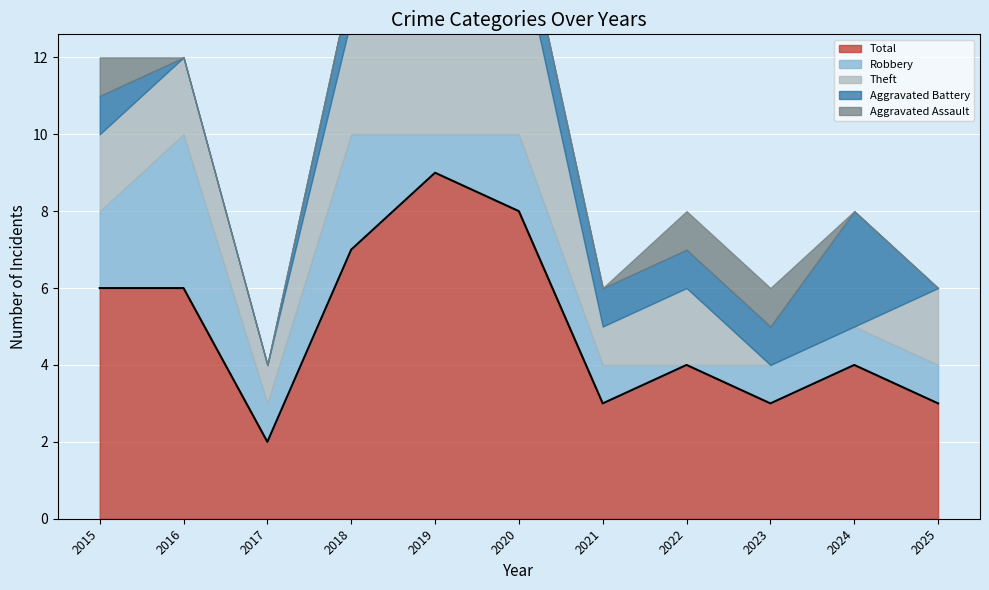

Which series changed the most between 2018 and 2022?

Robbery